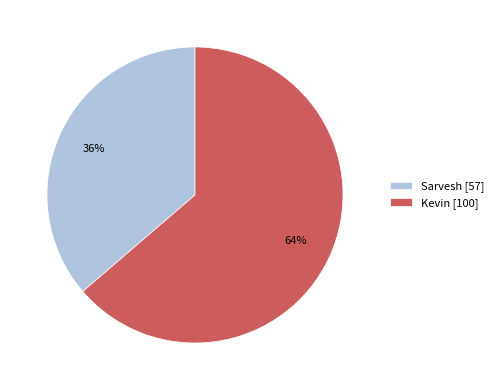

How many segments does this pie chart have?

2